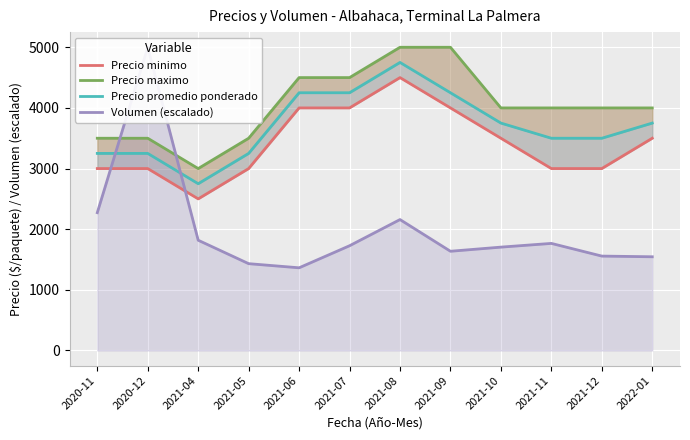

Rank the categories by Volumen (escalado) value from highest to lowest.

2020-12, 2020-11, 2021-08, 2021-04, 2021-11, 2021-07, 2021-10, 2021-09, 2021-12, 2022-01, 2021-05, 2021-06